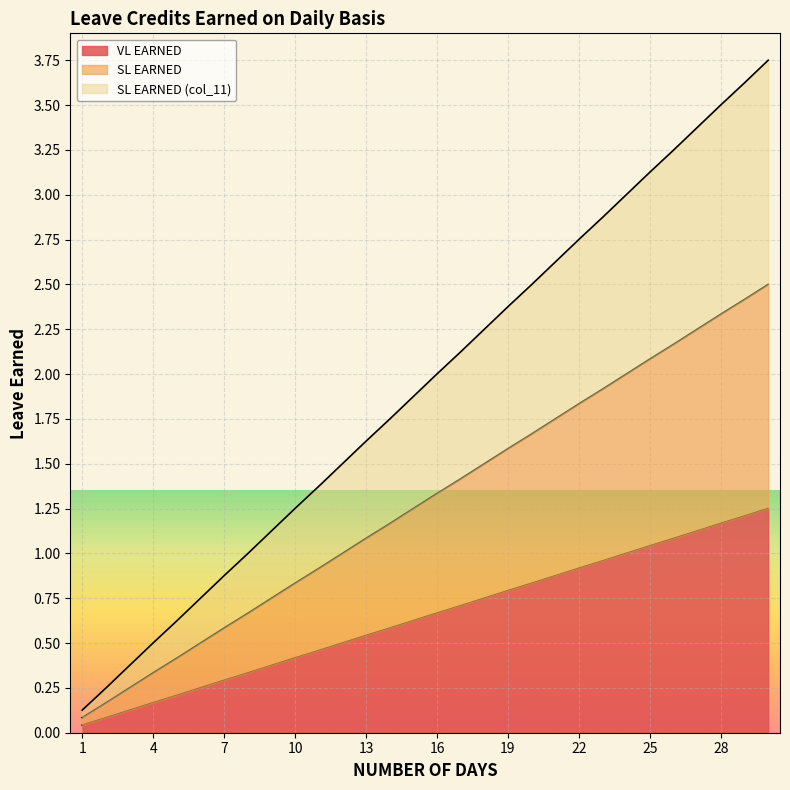

What are all the series names shown in the legend?

VL EARNED, SL EARNED, SL EARNED (col_11)